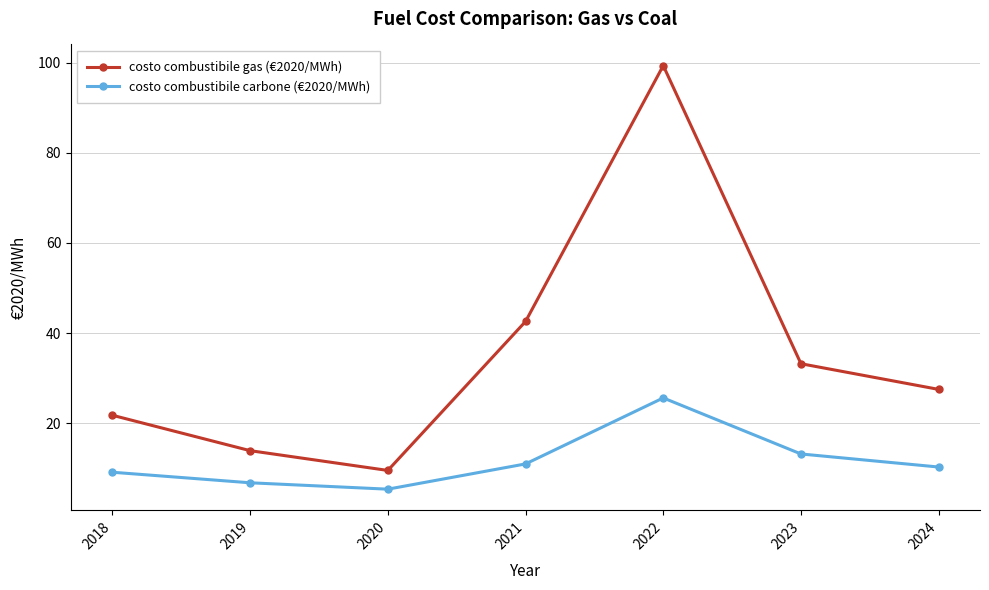

True or false: costo combustibile gas (€2020/MWh) and costo combustibile carbone (€2020/MWh) cross at least once.

False